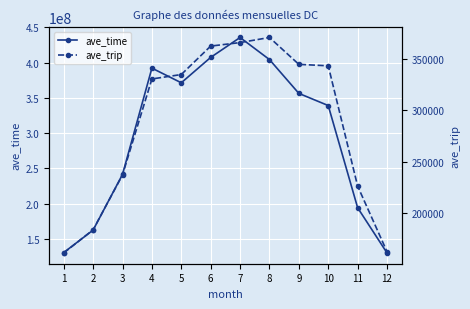

Reading left to right, transcribe all the data shown in this chart.

ave_time: 1=130833909.7	2=162672802.3	3=241487569.0	4=392023487.3	5=371285390.7	6=407224473.7	7=435409449.3	8=404148352.0	9=356249382.0	10=339026613.0	11=194315281.3	12=130288874.0
ave_trip: 1=160855.3	2=183459.0	3=237022.0	4=330673.7	5=334995.7	6=362755.0	7=366181.3	8=371141.3	9=344925.7	10=343499.0	11=226084.7	12=162074.3